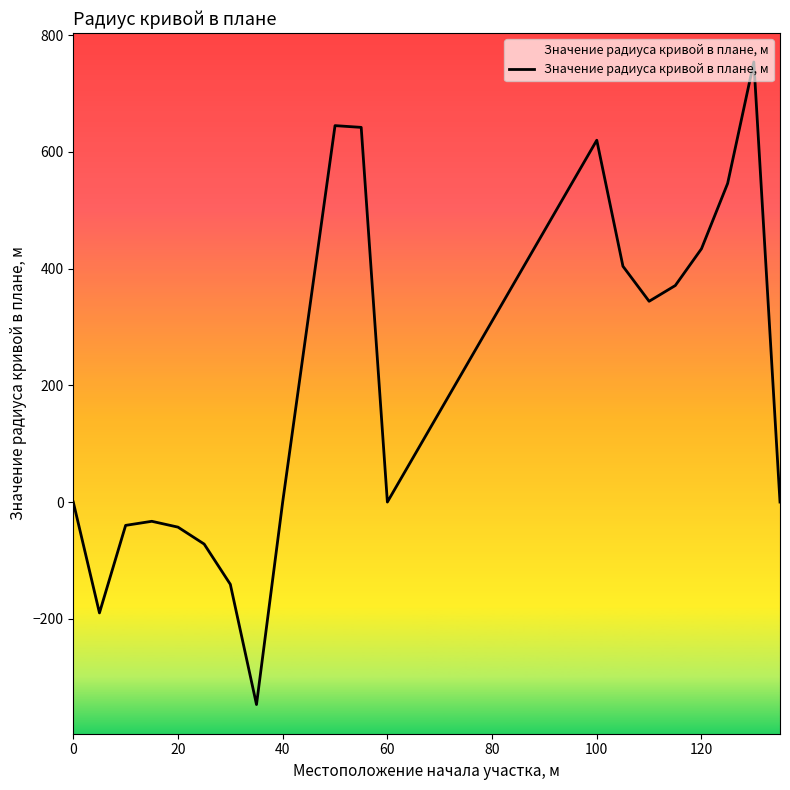

What is the greatest value displayed?

754